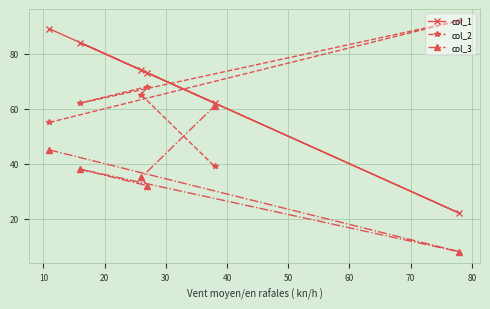

In col_3, how many points are lower than both neighbors (excluding endpoints)?

2